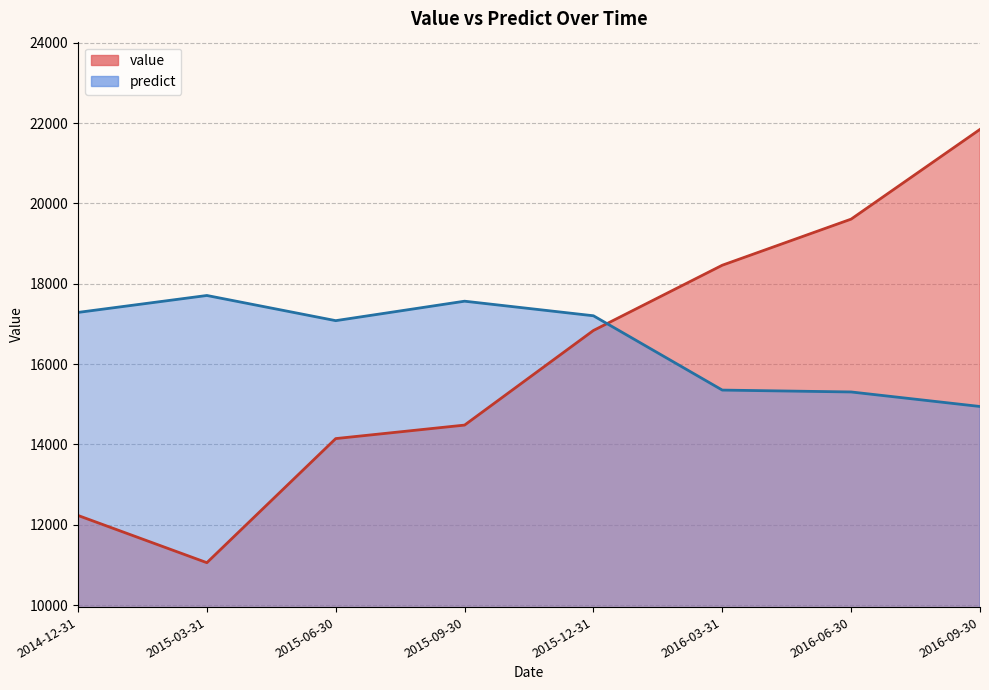

Which category has the highest value across all series?

2016-09-30